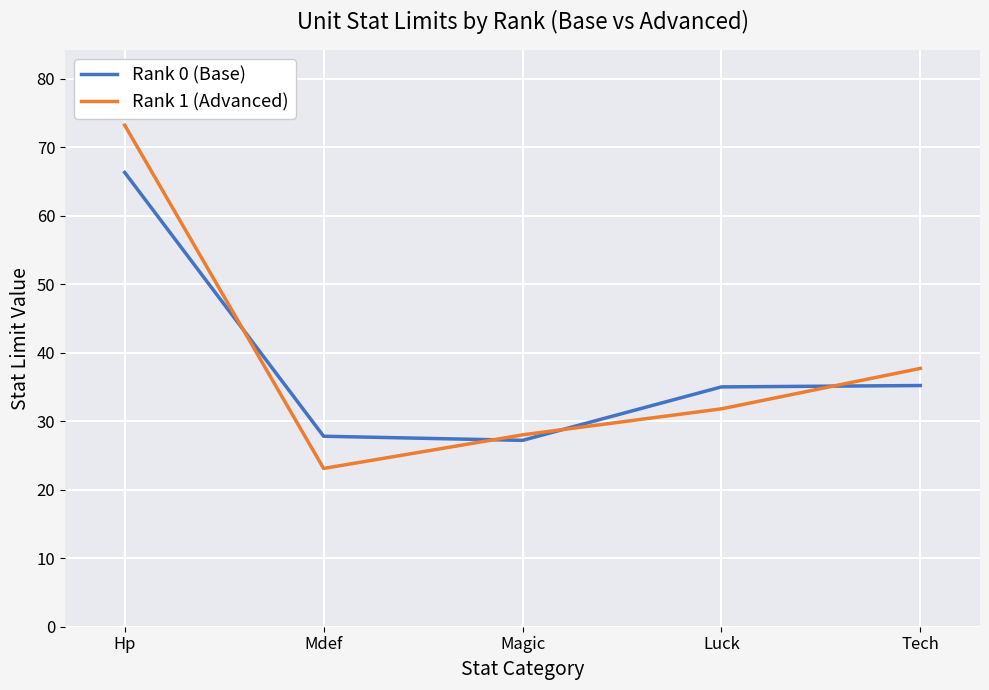

The Rank 1 (Advanced) series shows 10.5 at Tech. True or false?

False